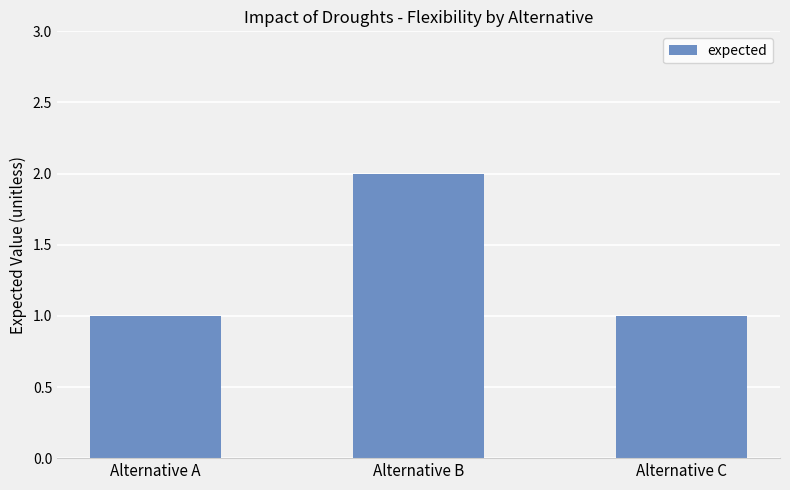

What is the sum of all values?

4